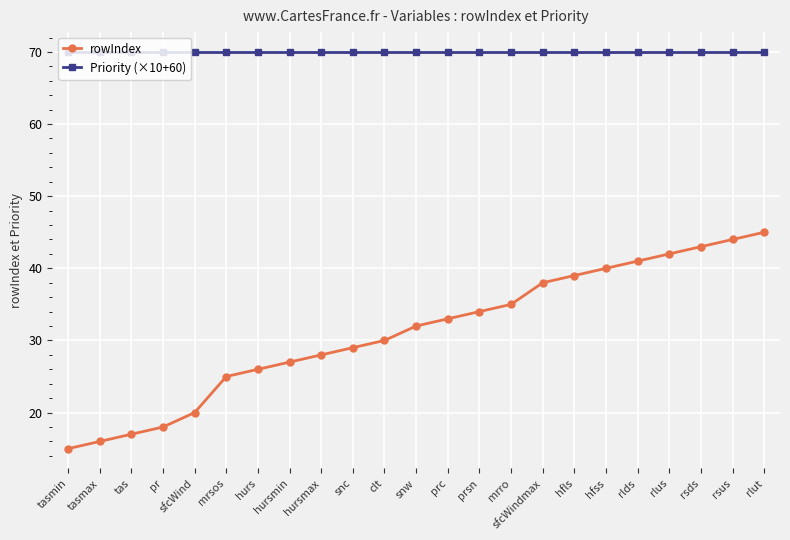

Does the chart have visible grid lines?

Yes